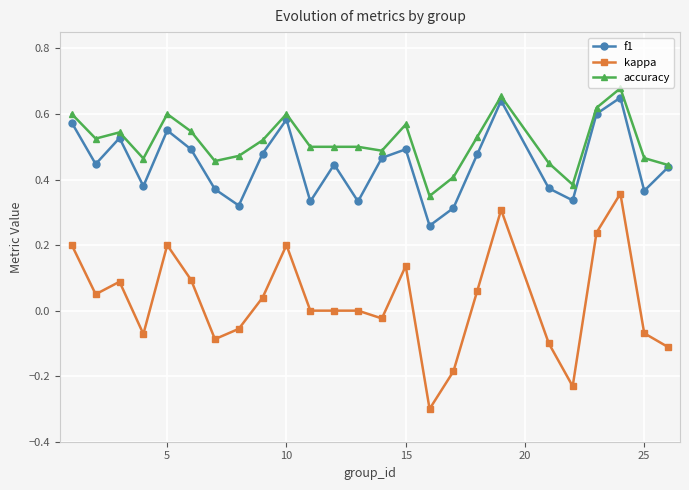

True or false: f1 has more than 2 points higher than both neighbors.

True